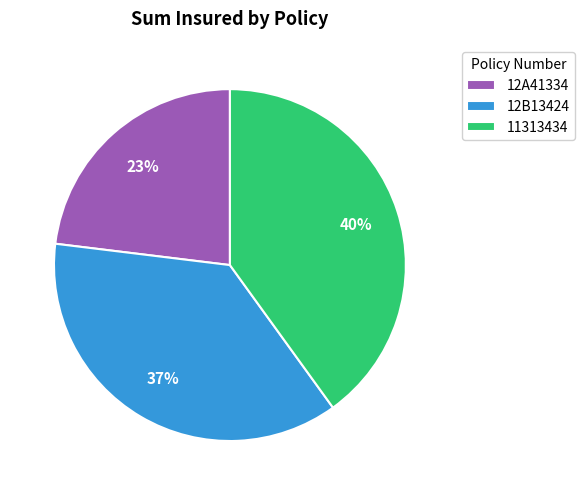

Is there any slice that represents more than half of the pie?

No